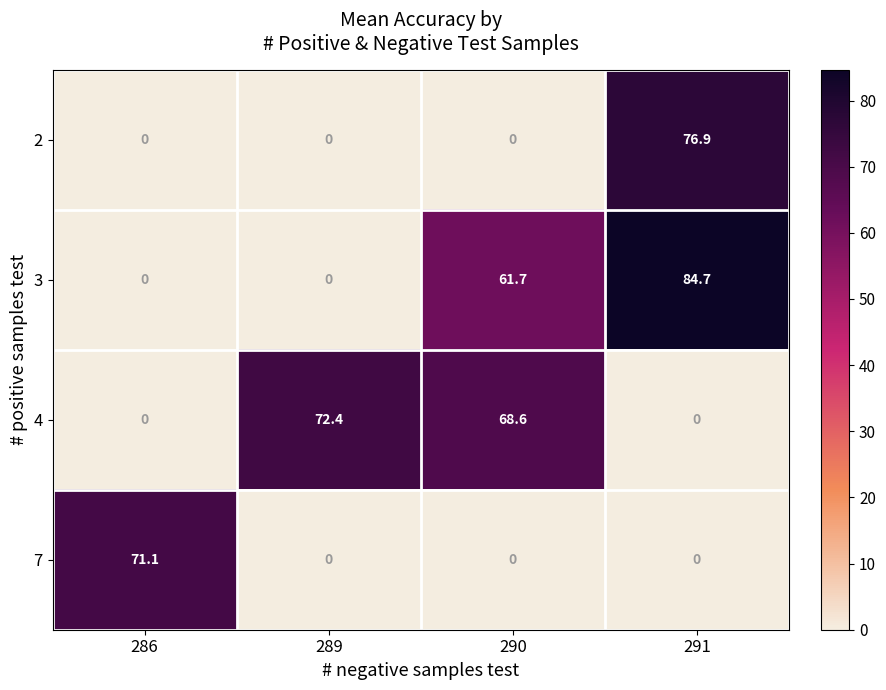

Count the number of categories in the chart.

4